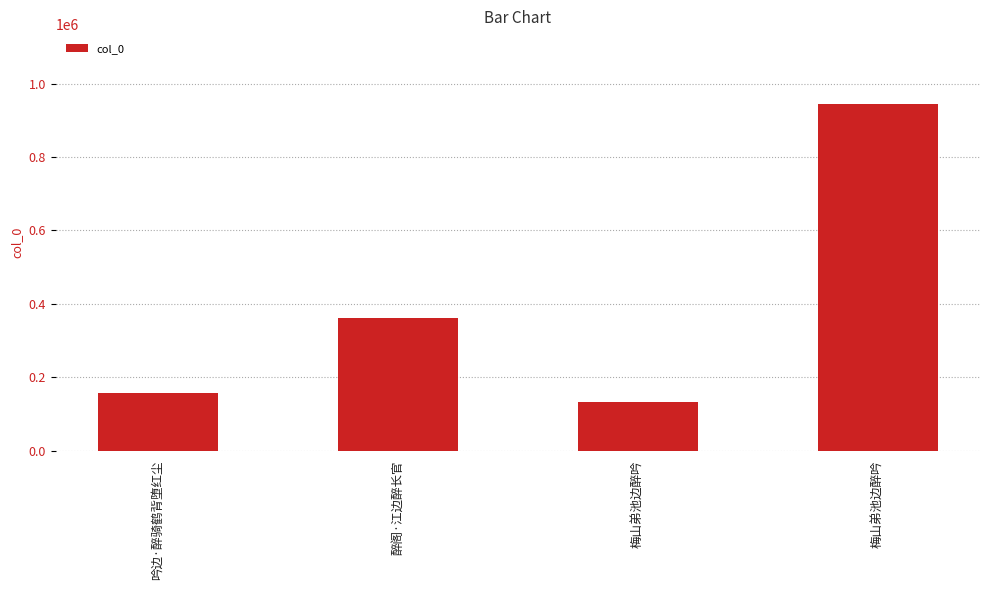

At which category does the chart reach its minimum across all series?

梅山弟池边醉吟